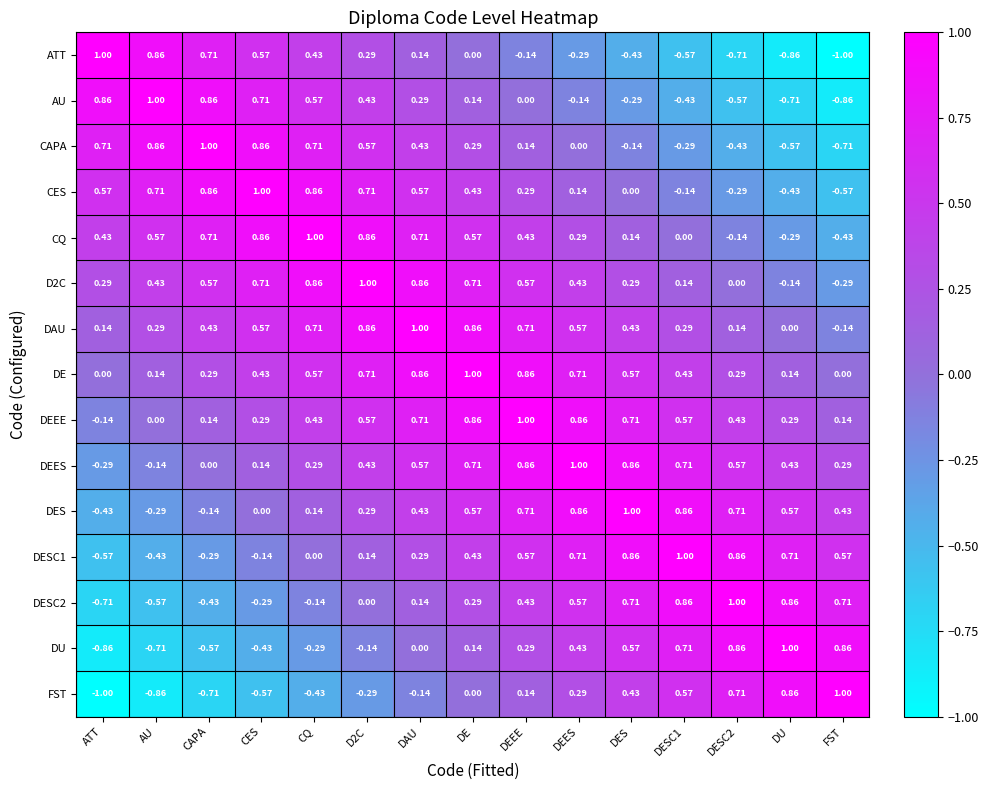

At which label does CES first exceed 0?

ATT